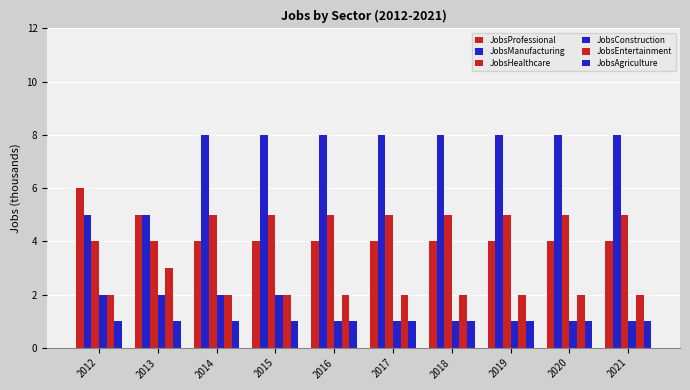

Reading right to left, what are all the values shown in this chart?

JobsProfessional: 4	4	4	4	4	4	4	4	5	6
JobsManufacturing: 8	8	8	8	8	8	8	8	5	5
JobsHealthcare: 5	5	5	5	5	5	5	5	4	4
JobsConstruction: 1	1	1	1	1	1	2	2	2	2
JobsEntertainment: 2	2	2	2	2	2	2	2	3	2
JobsAgriculture: 1	1	1	1	1	1	1	1	1	1